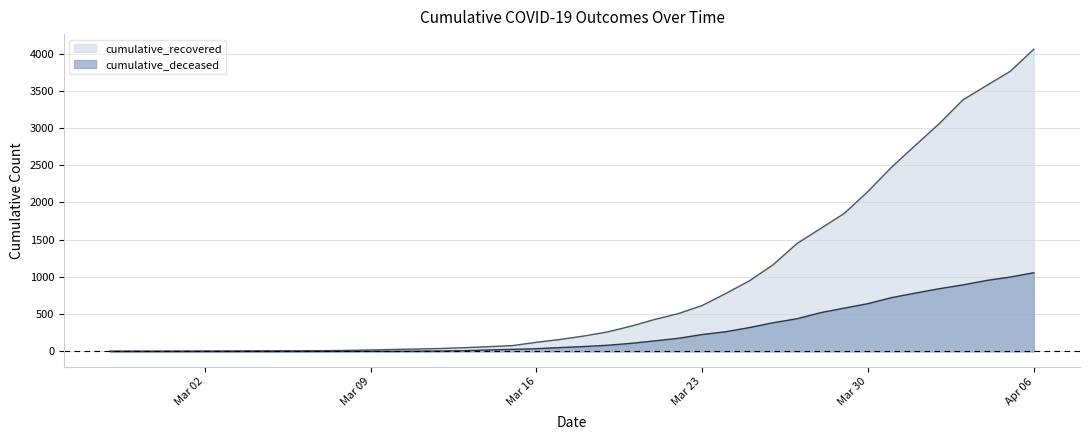

True or false: cumulative_recovered has more than 0 points higher than both neighbors.

False